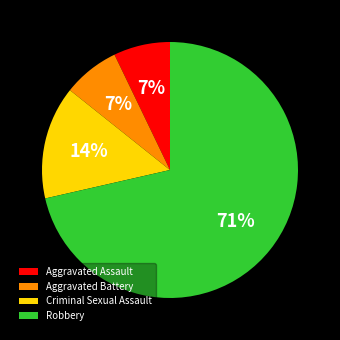

To the nearest percent, what percentage of the pie is Aggravated Assault?

7%